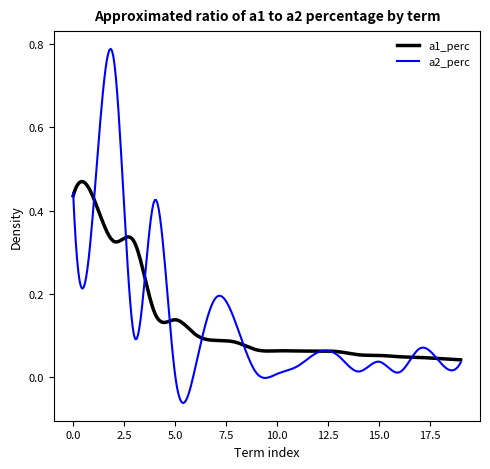

List the series in order of their peak value, highest first.

a2_perc, a1_perc